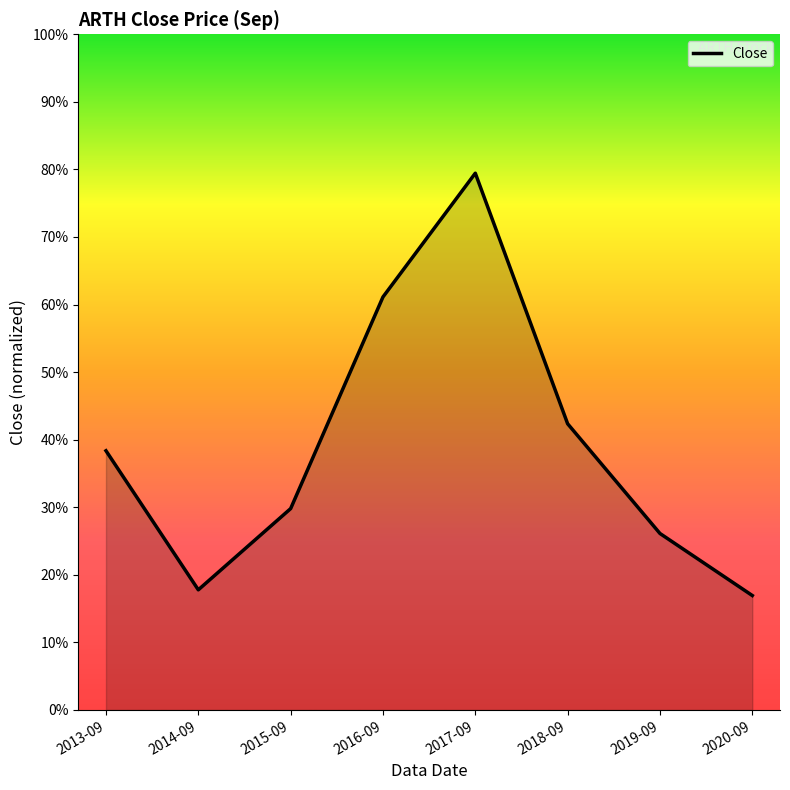

What is the approximate value at 2017-09?

0.8